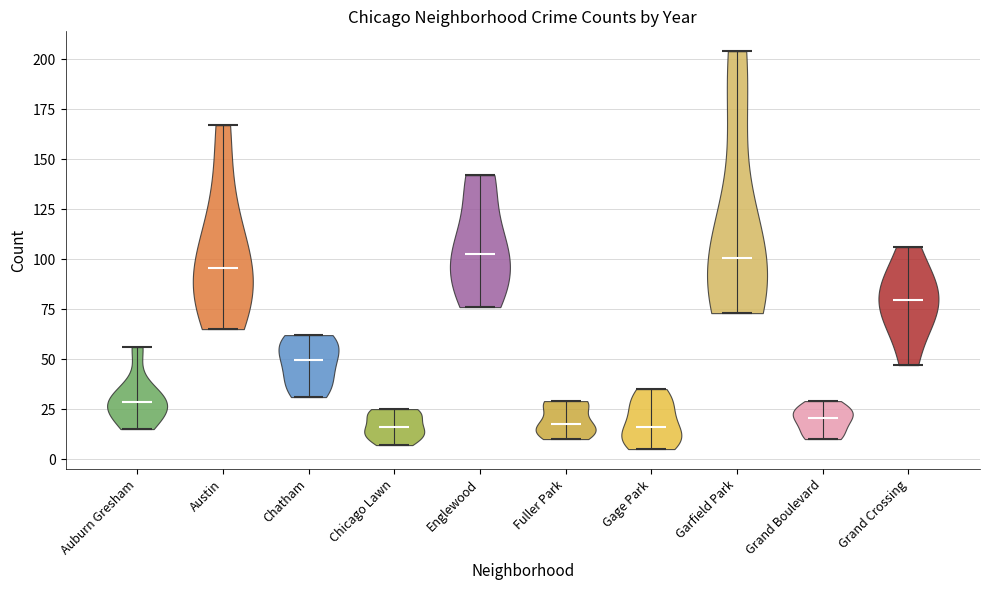

Reading left to right, read every violin against the y-axis: where its median line is, and the lowest and highest points it reaches. The values are not printed on the chart, so give them approximately, as read against the axis.

Auburn Gresham: median line 30, lowest point 15, highest point 55
Austin: median line 95, lowest point 65, highest point 165
Chatham: median line 50, lowest point 30, highest point 60
Chicago Lawn: median line 15, lowest point 5, highest point 25
Englewood: median line 105, lowest point 75, highest point 140
Fuller Park: median line 20, lowest point 10, highest point 30
Gage Park: median line 15, lowest point 5, highest point 35
Garfield Park: median line 100, lowest point 75, highest point 205
Grand Boulevard: median line 20, lowest point 10, highest point 30
Grand Crossing: median line 80, lowest point 45, highest point 105